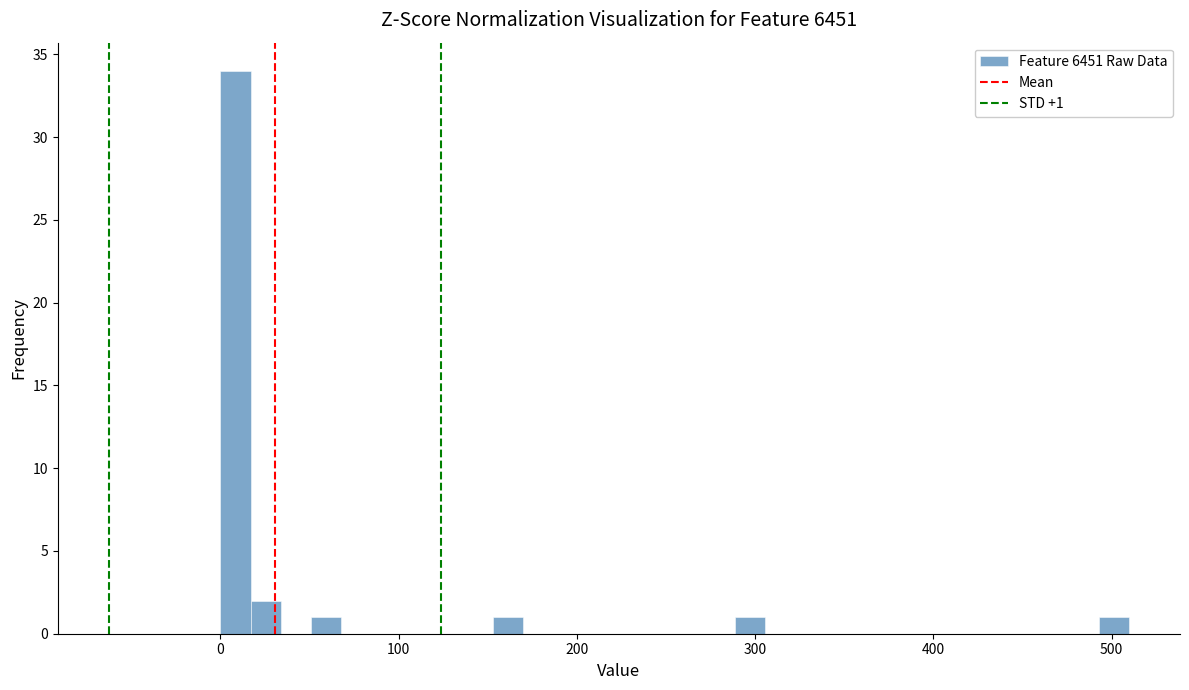

Read against the x-axis, roughly where is the centre of the tallest bar?

10